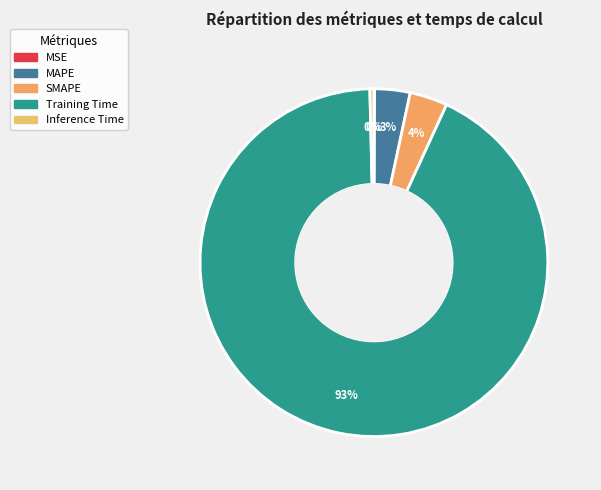

Do Inference Time and SMAPE together represent more than half of the pie?

No